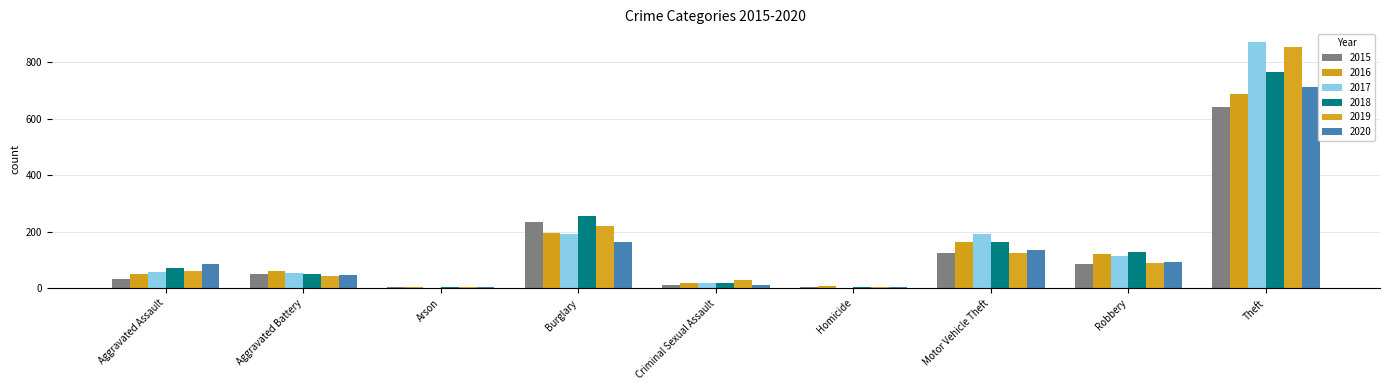

What is the difference between the maximum and minimum values in the 2018 series?

762